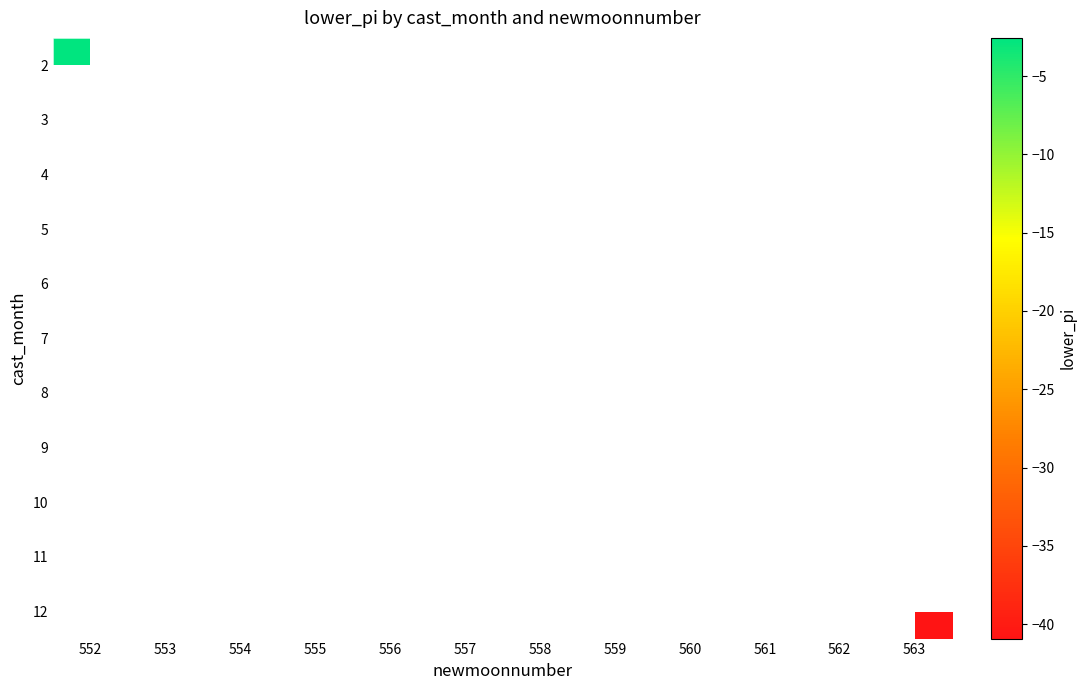

Which category has the lowest value across all series?

563